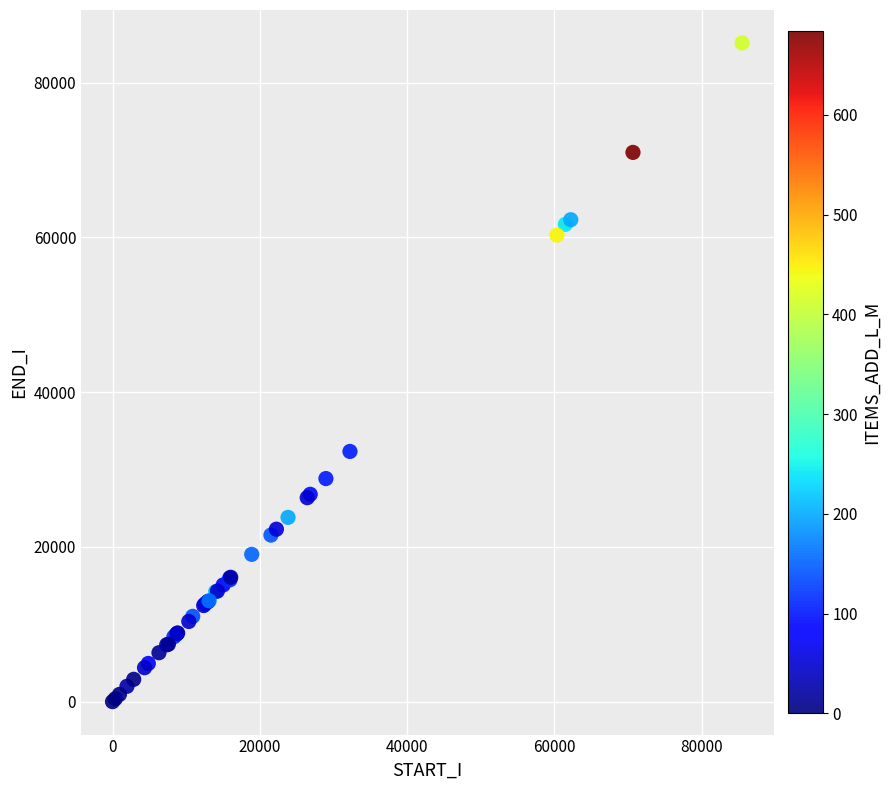

What Y value in the scatter plot is closest to 42560?

32333